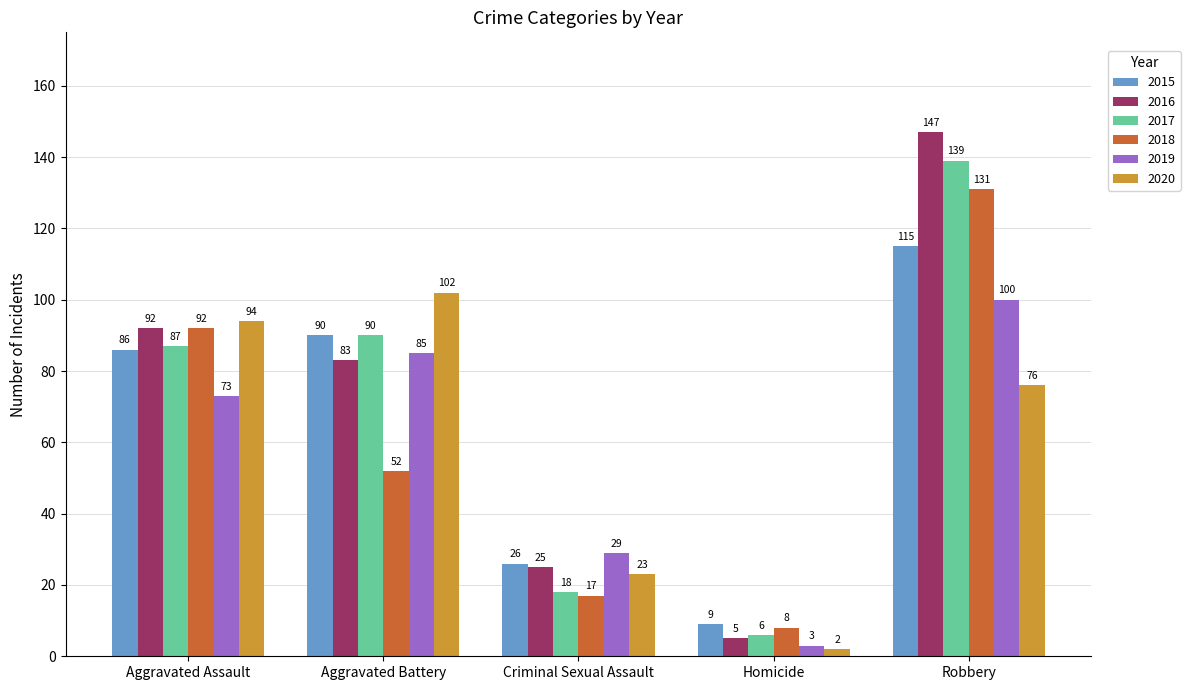

How many bars are there in total?

30